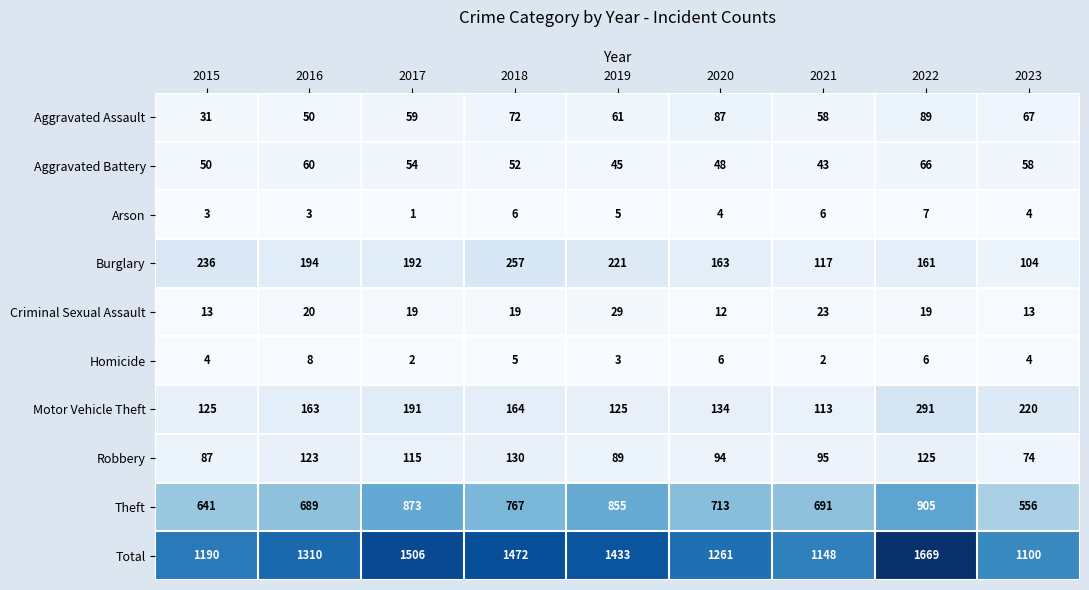

Where is Criminal Sexual Assault nearest to the value 20?

2016